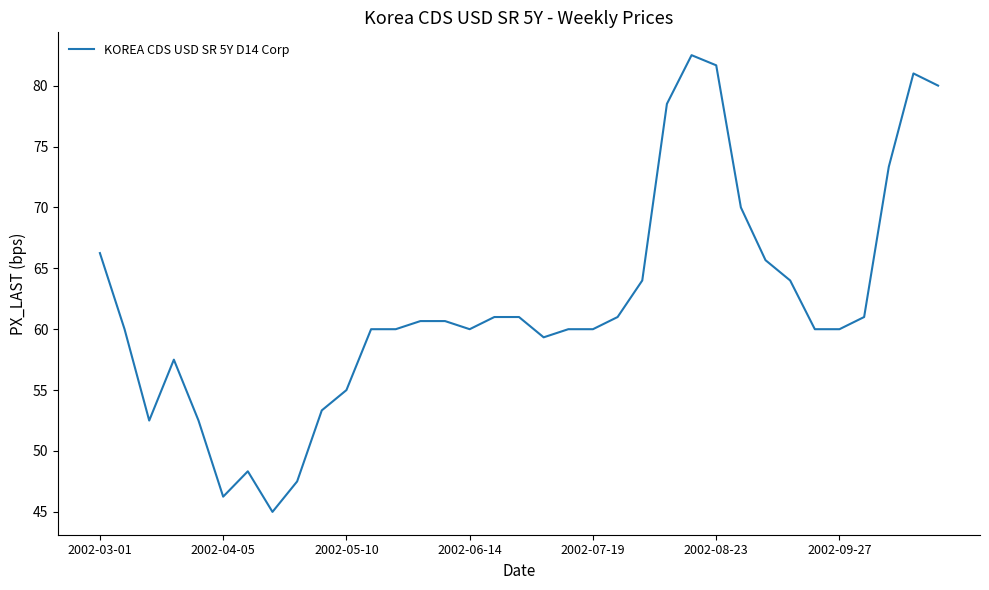

What is the minimum value shown in the chart?

45.0